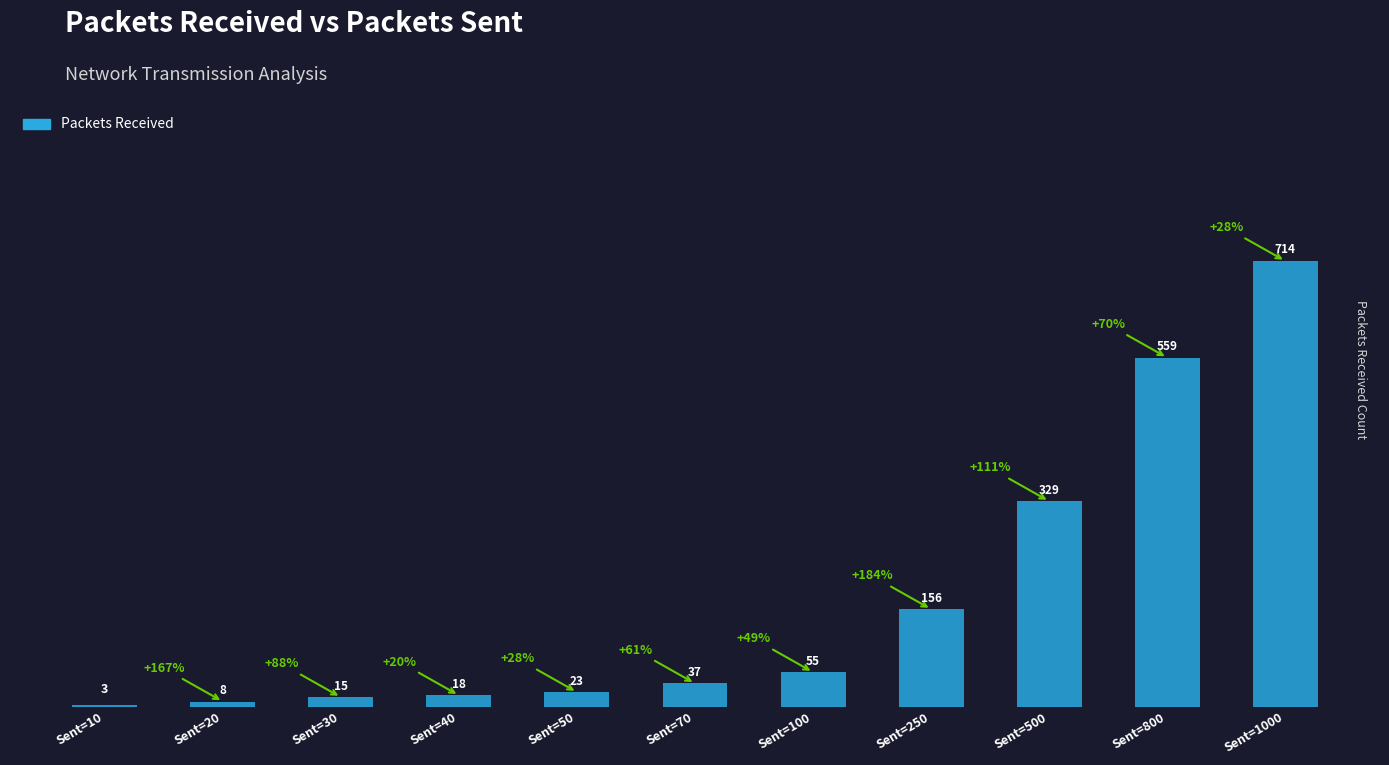

What is the sum of the values at Sent=20 and Sent=10?

11